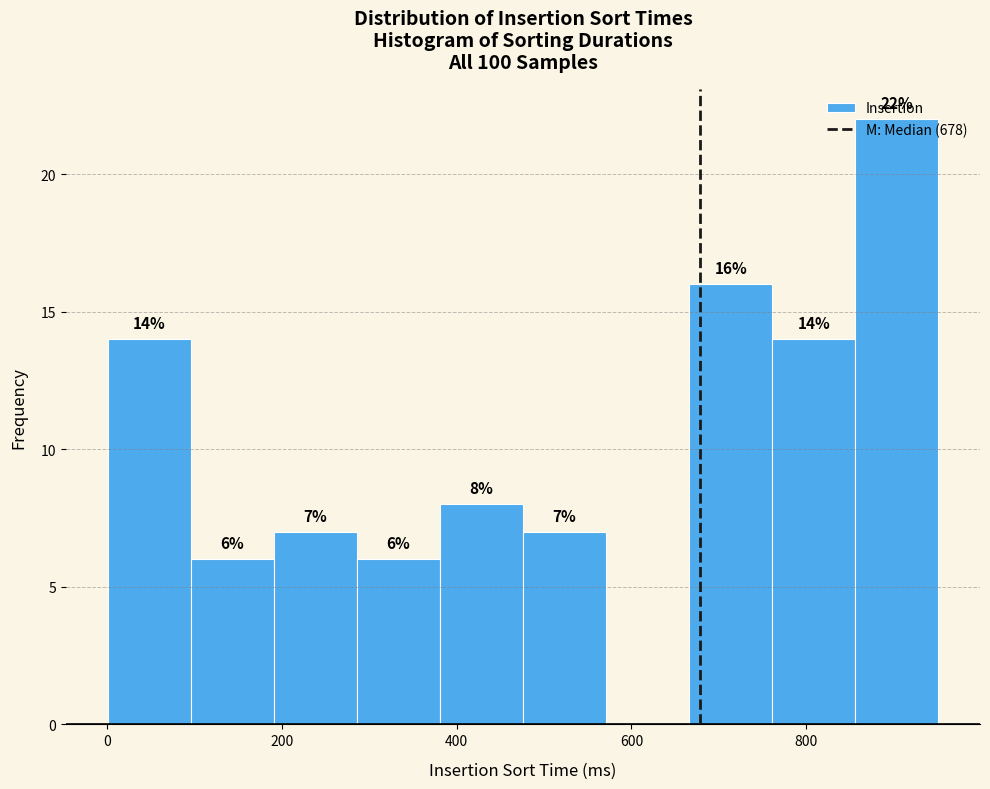

Which range on the x-axis has the tallest bar?

860 to 960